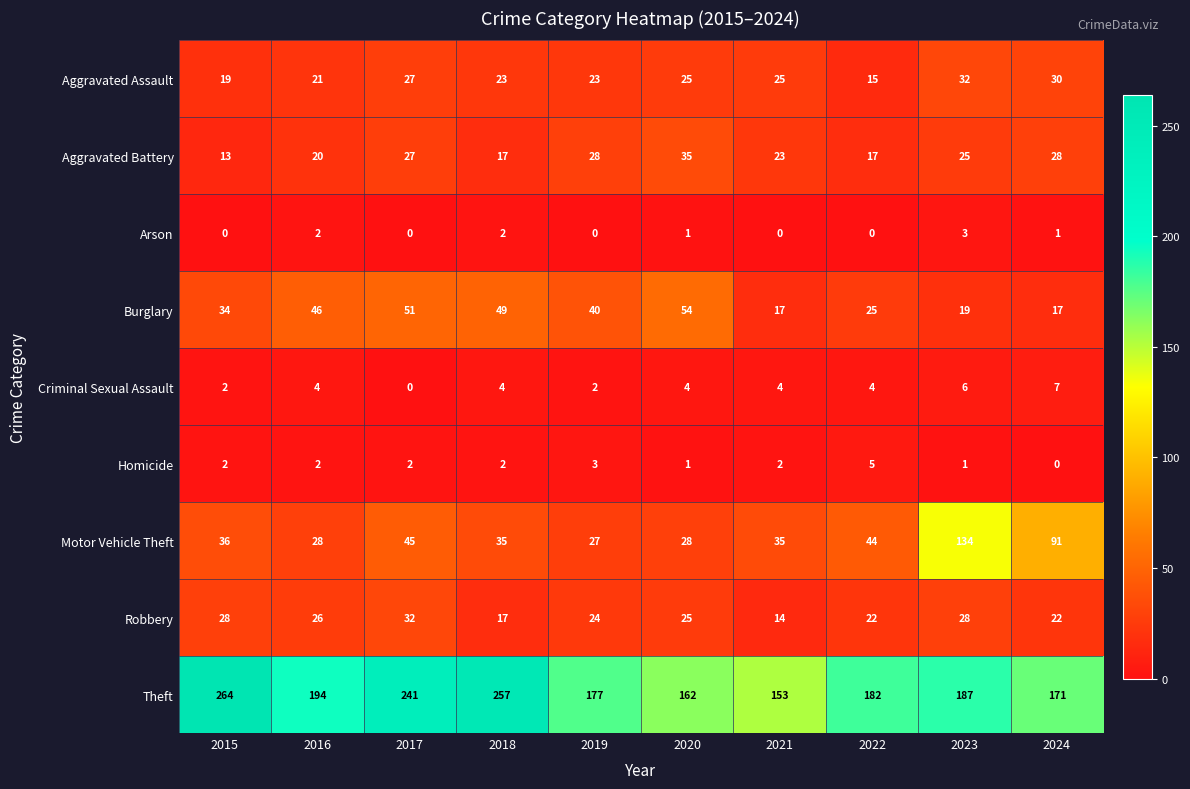

What is the spread (max minus min) of values at 2023?

186